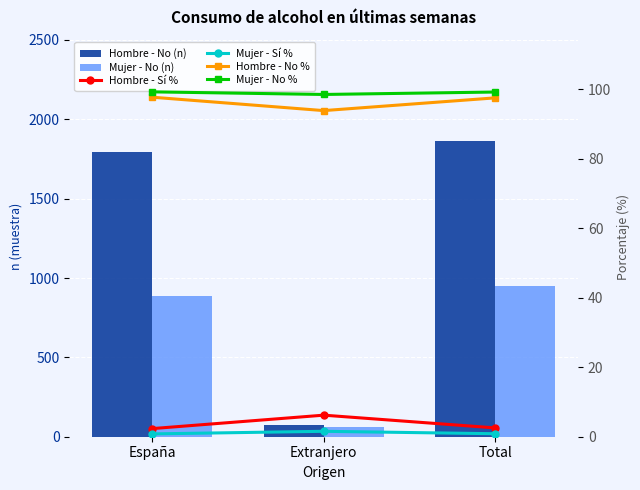

What is the highest value of the Mujer - Sí % series?

1.6